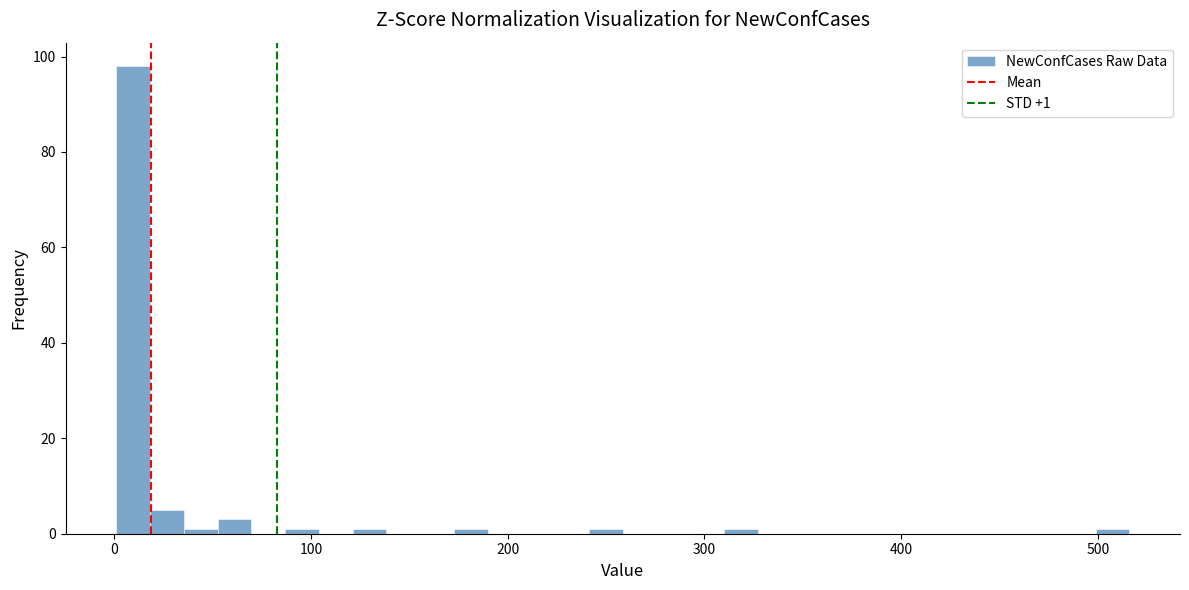

Read against the x-axis, roughly where is the centre of the tallest bar?

10